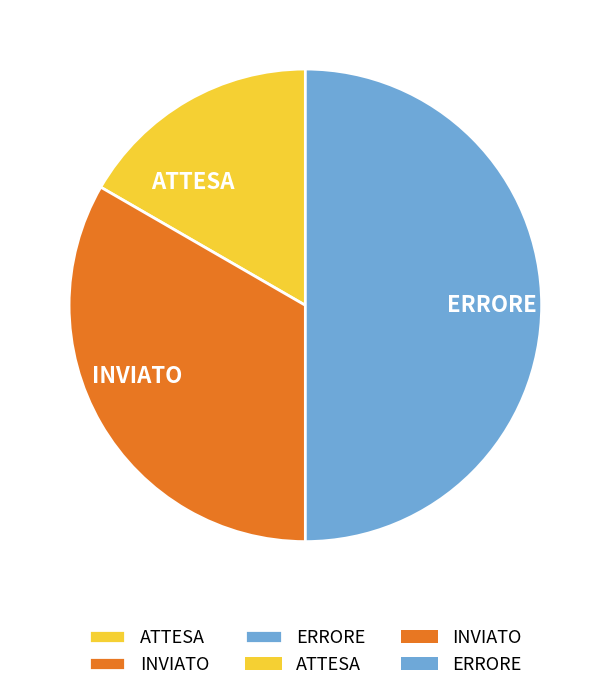

True or false: ATTESA accounts for 17% of the total.

True